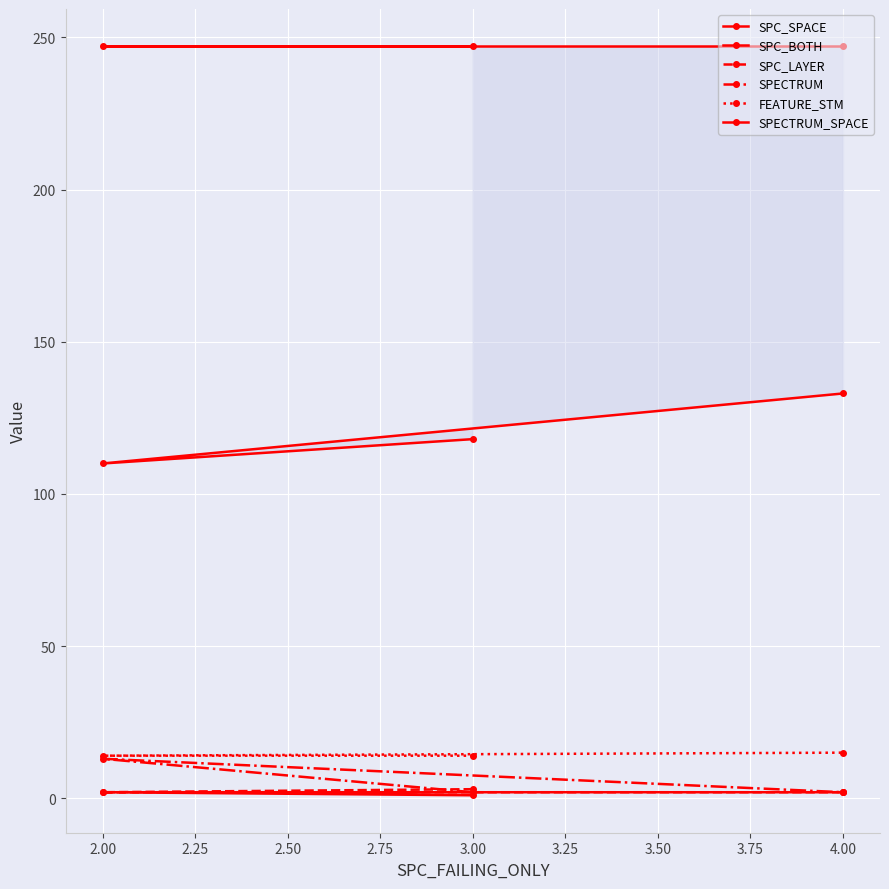

What is the smallest value displayed?

1